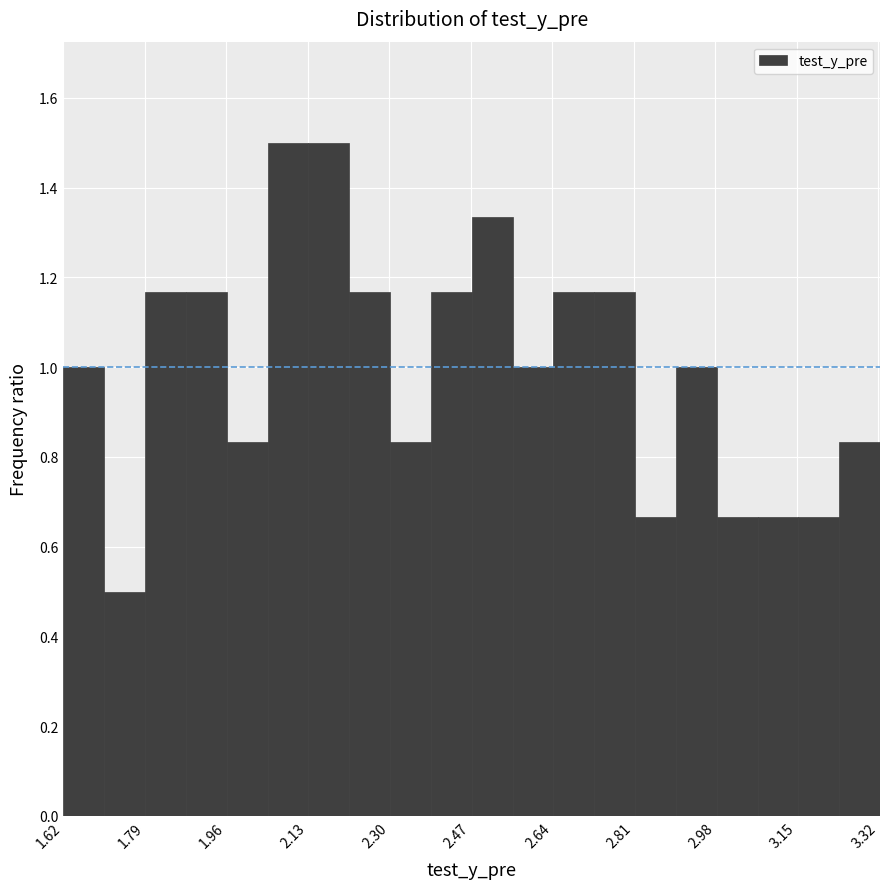

Reading left to right, transcribe this chart: for each bar, give the range it covers on the x-axis and its height. Neither the bar edges nor the heights are printed on the chart, so give them approximately, as read against the axes.

1.62 to 1.70: 1.00
1.70 to 1.80: 0.50
1.80 to 1.88: 1.16
1.88 to 1.96: 1.16
1.96 to 2.04: 0.84
2.04 to 2.14: 1.50
2.14 to 2.22: 1.50
2.22 to 2.30: 1.16
2.30 to 2.38: 0.84
2.38 to 2.48: 1.16
2.48 to 2.56: 1.34
2.56 to 2.64: 1.00
2.64 to 2.72: 1.16
2.72 to 2.82: 1.16
2.82 to 2.90: 0.66
2.90 to 2.98: 1.00
2.98 to 3.06: 0.66
3.06 to 3.16: 0.66
3.16 to 3.24: 0.66
3.24 to 3.32: 0.84